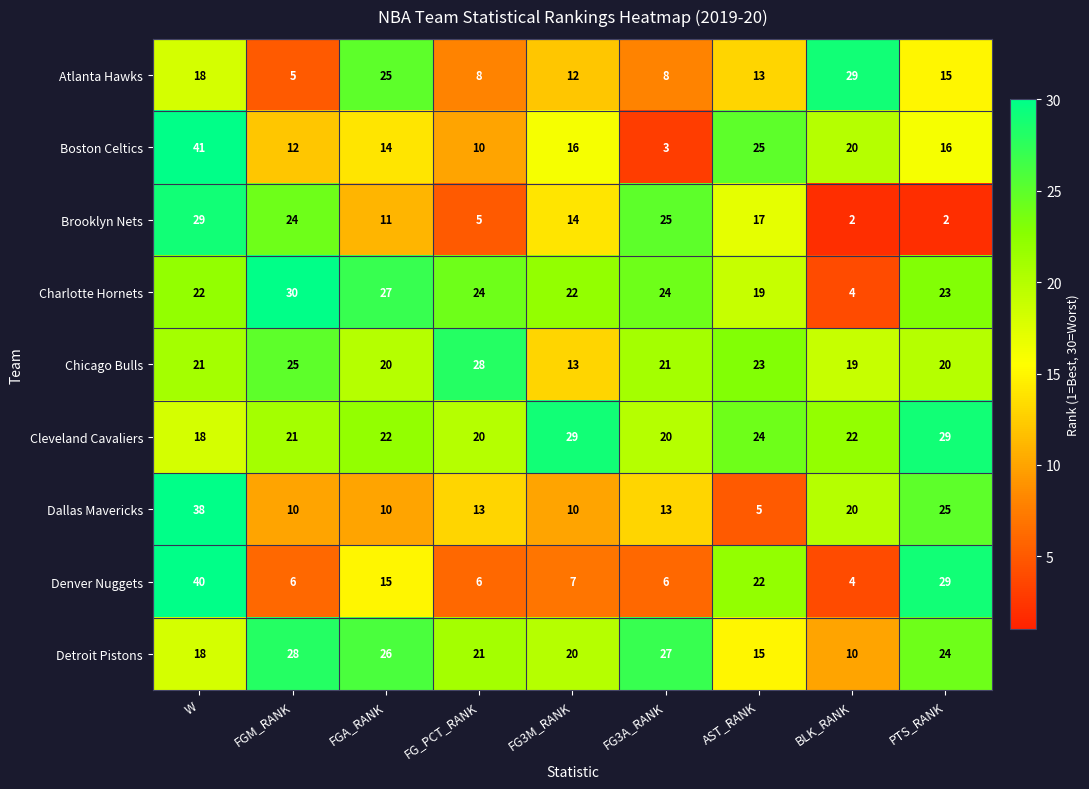

Where does the Brooklyn Nets series first go above 14?

W